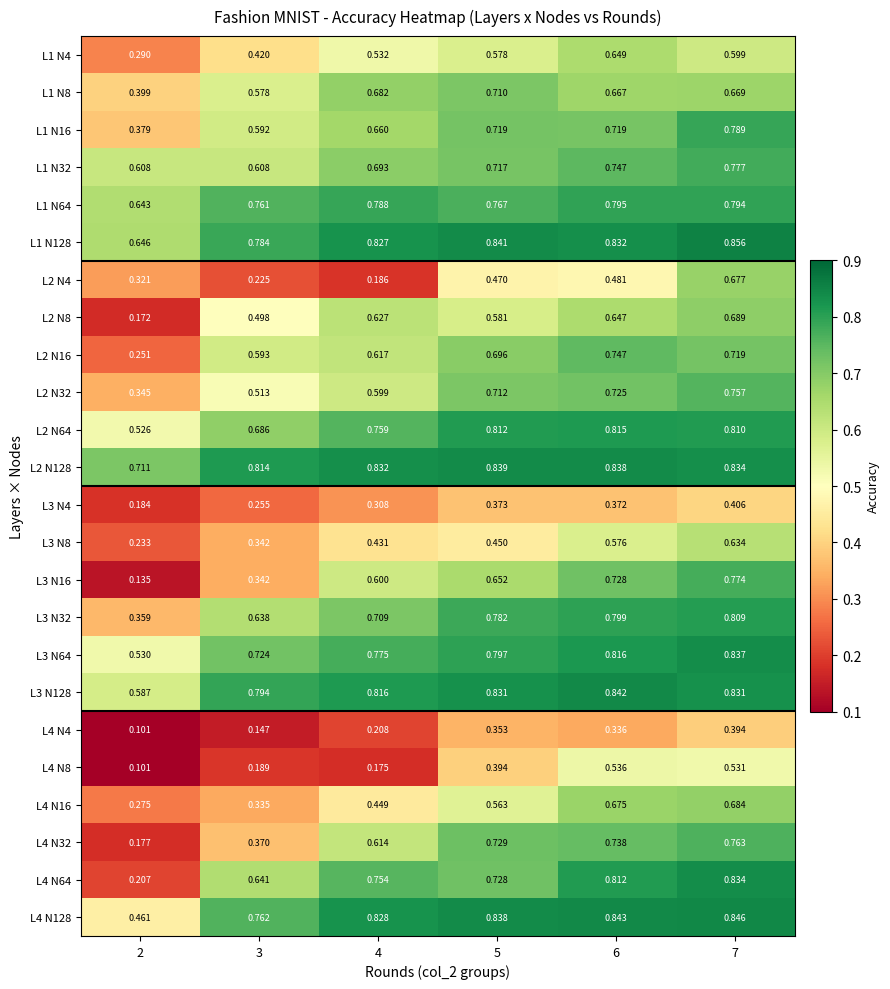

Is the value of L4 N8 at 4 greater than the value of L3 N128 at 6?

No